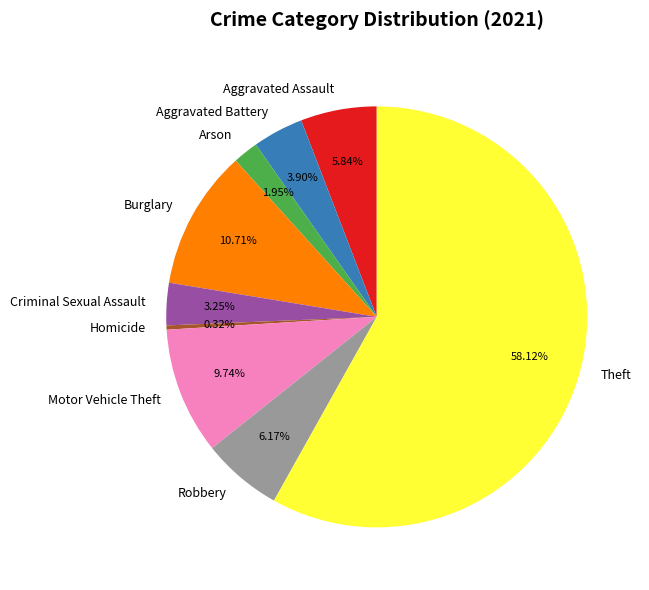

To the nearest percent, what is the difference between the largest and smallest slice percentages?

58%